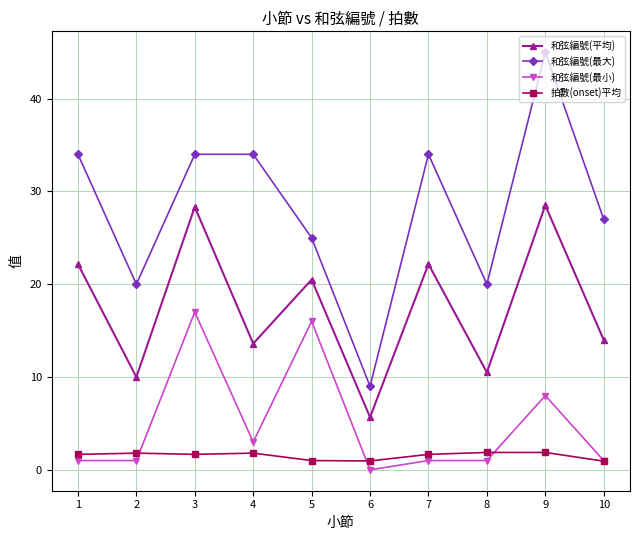

How many data points in 和弦編號(最大) are less than 34?

5